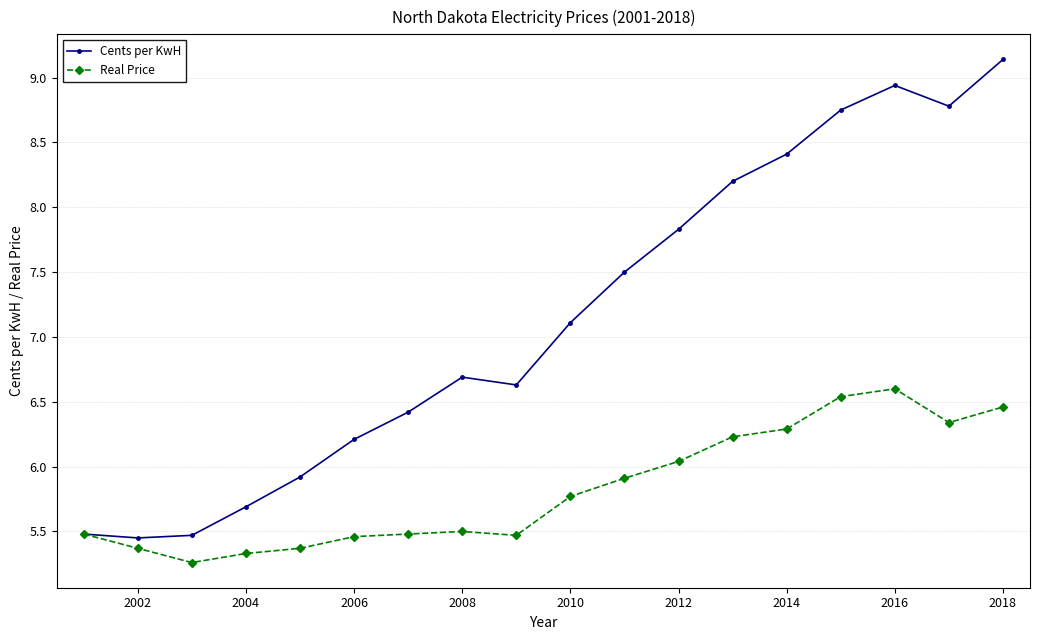

In Cents per KwH, how many points are lower than both neighbors (excluding endpoints)?

3